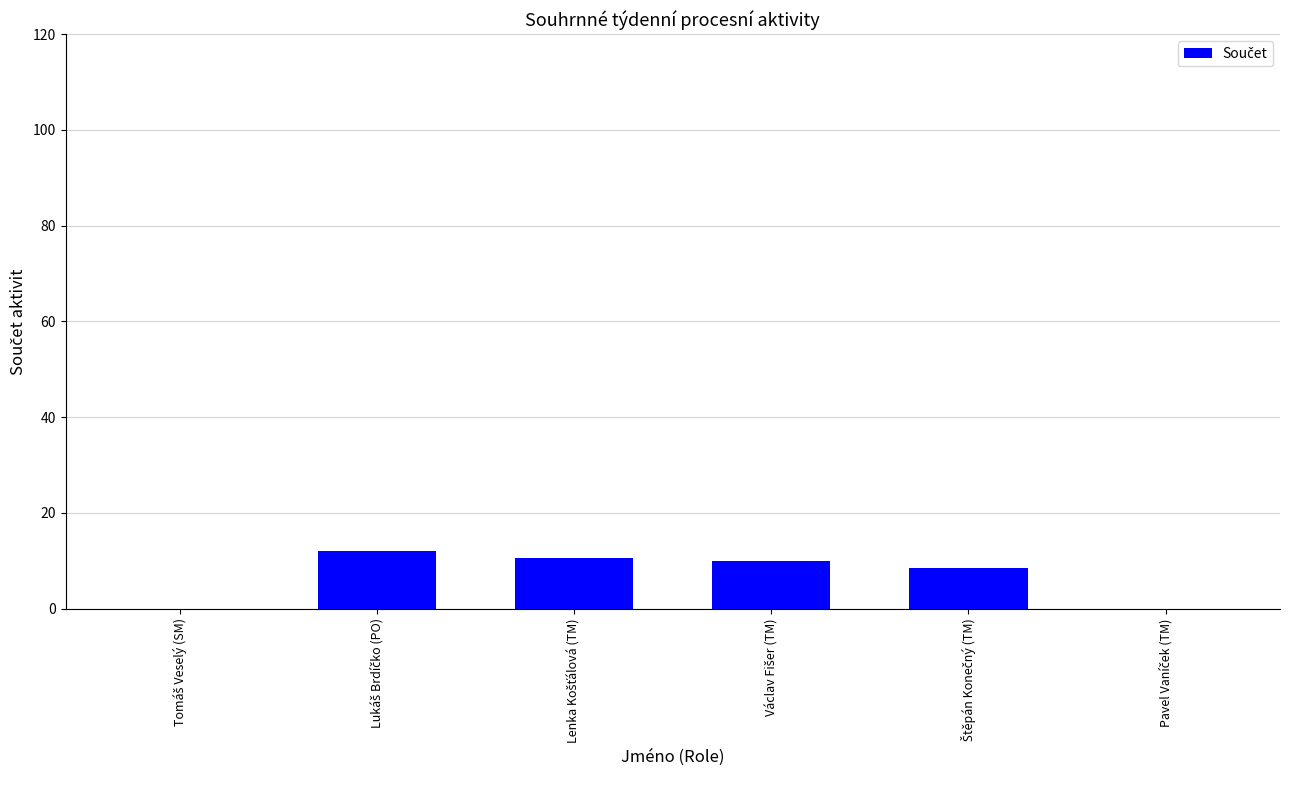

What is the sum of all values?

41.0